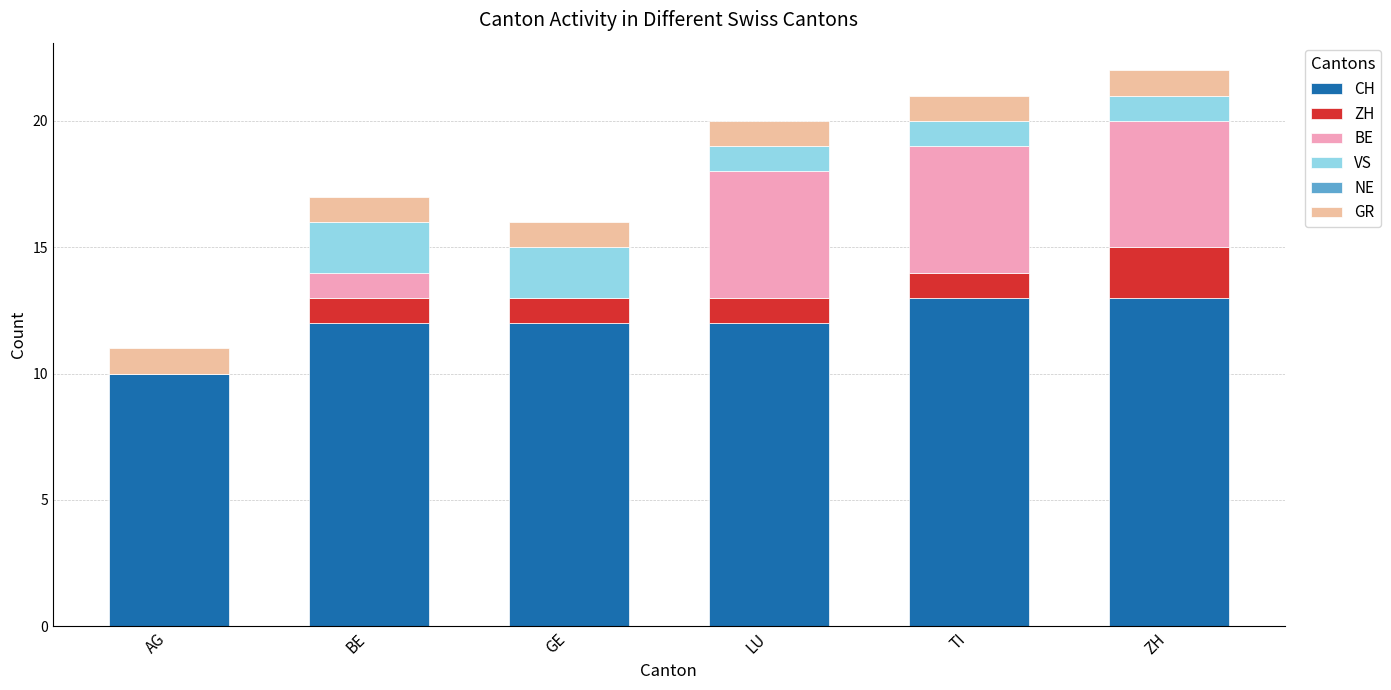

What is the total value across all series at TI?

21